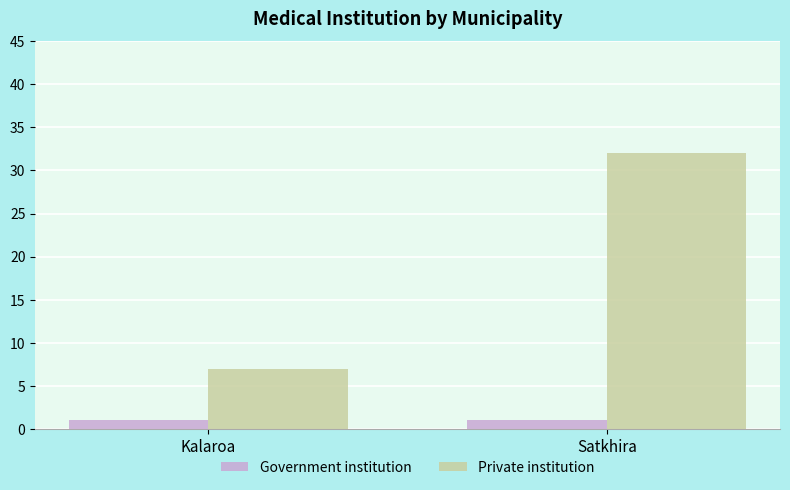

Between Kalaroa and Satkhira, which series saw the biggest shift?

Private institution